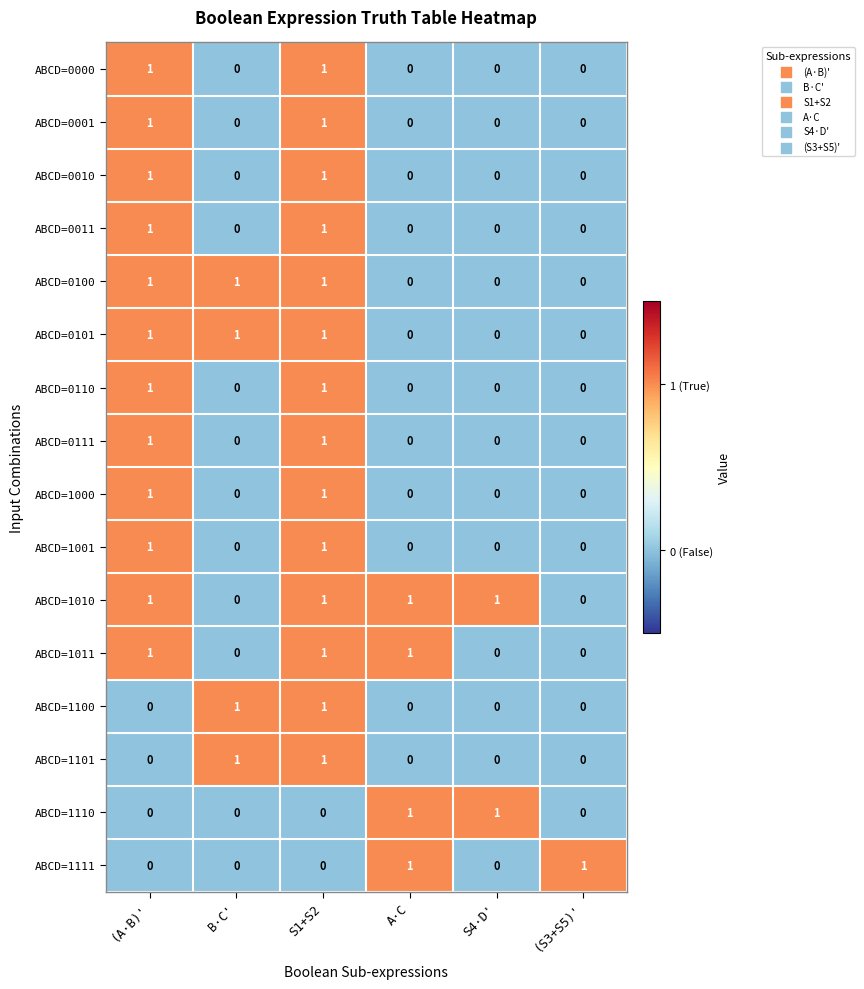

True or false: ABCD=0111 has a value of 1 at (A·B)'.

True